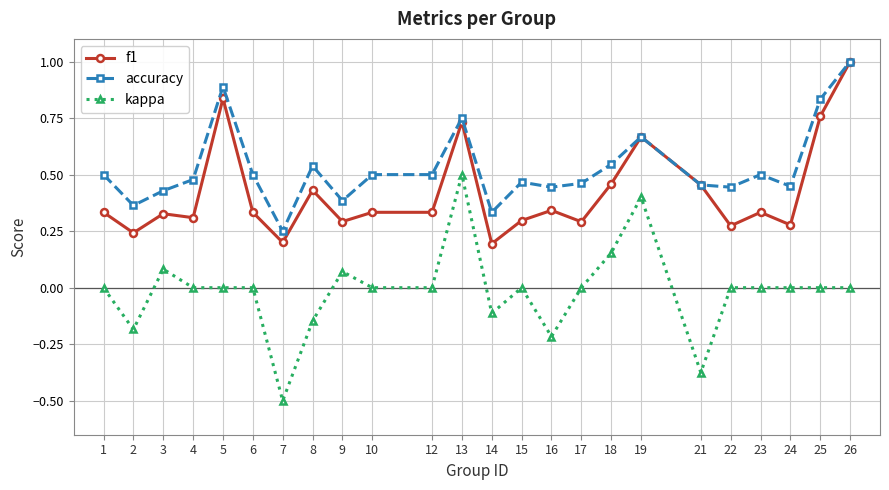

Between 17 and 26, which series saw the biggest shift?

f1